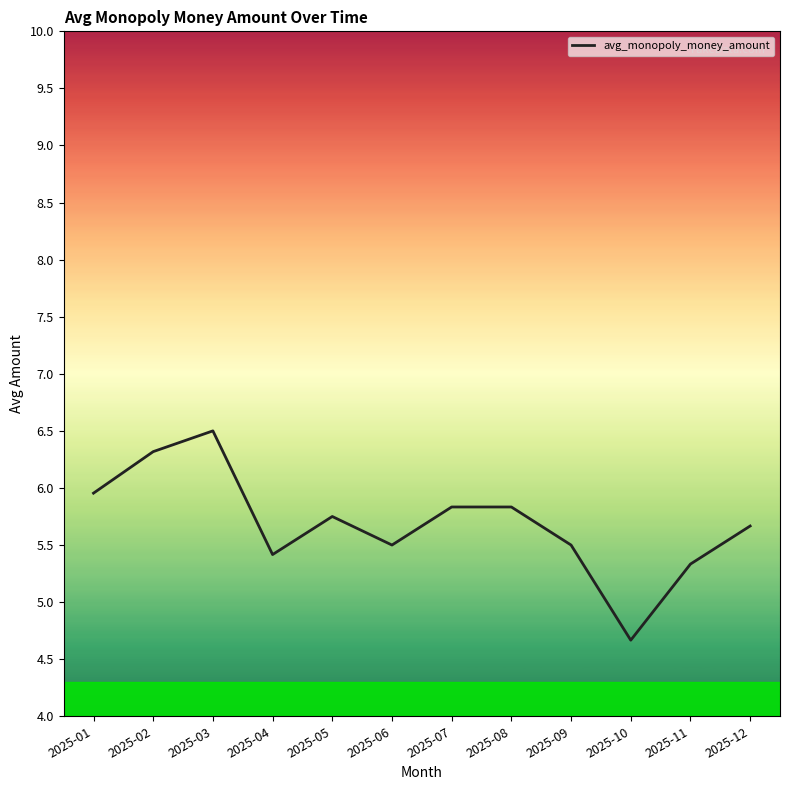

At which category does the data reach its first local valley?

2025-04